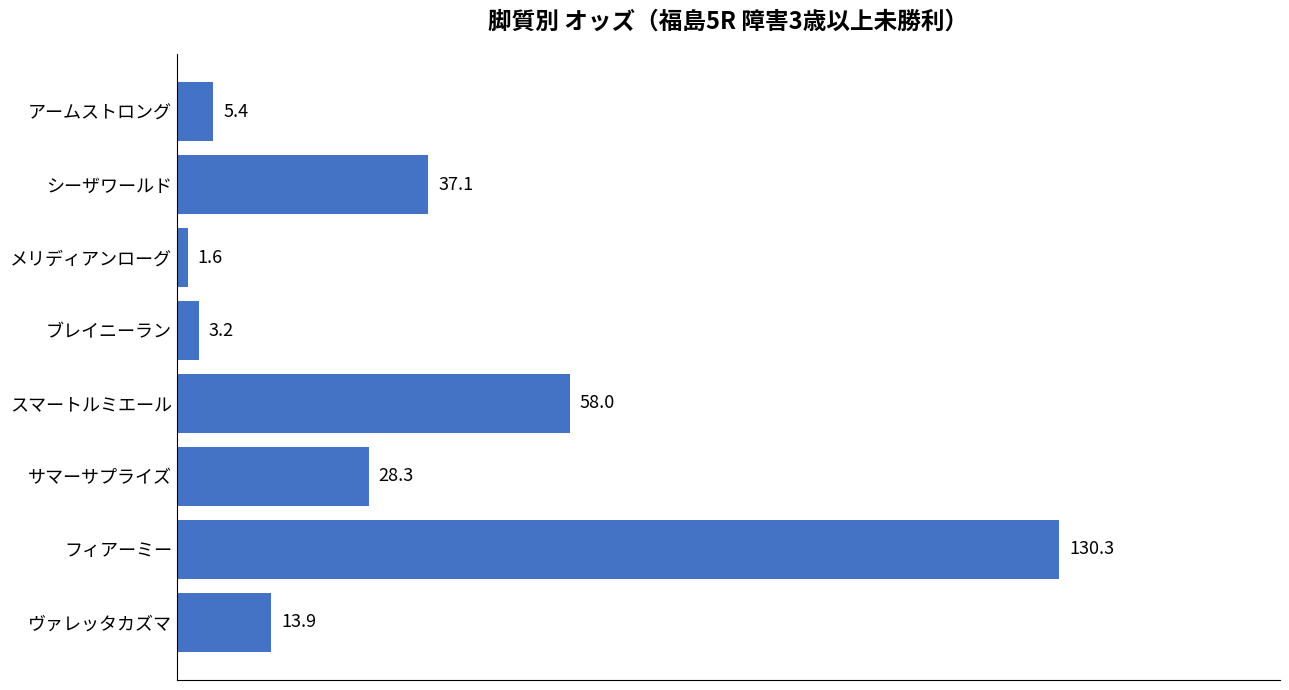

What is the sum of the values at シーザワールド and フィアーミー?

167.4